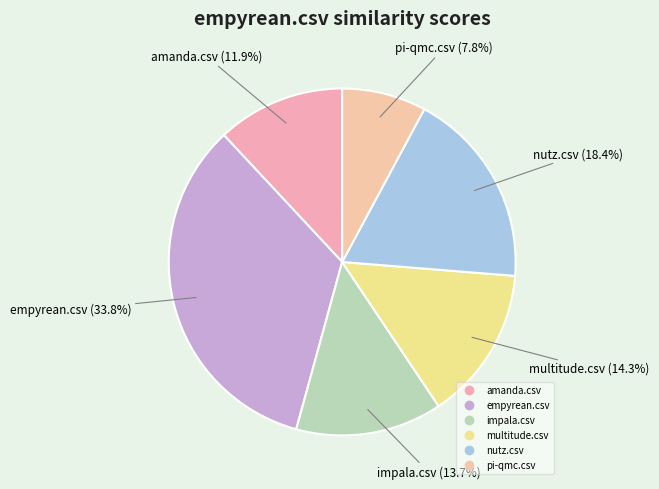

To the nearest percent, what is the difference between the empyrean.csv and nutz.csv slice percentages?

15%